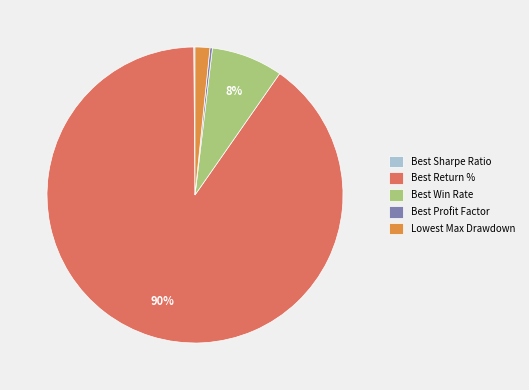

Is it true that Best Win Rate is 16% of the pie?

False